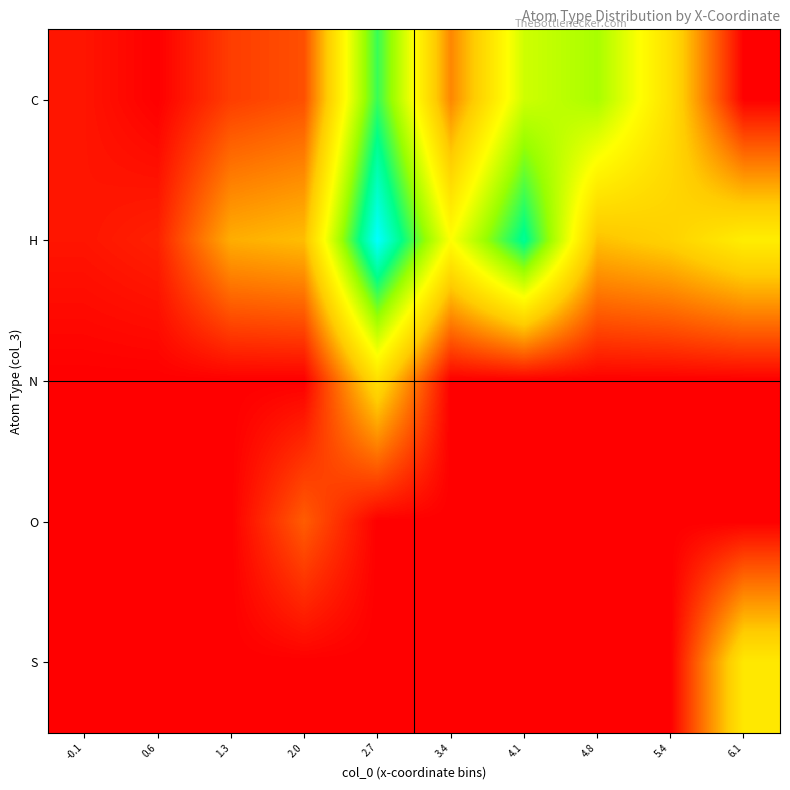

What is the total value across all series at 2.0?

9.1